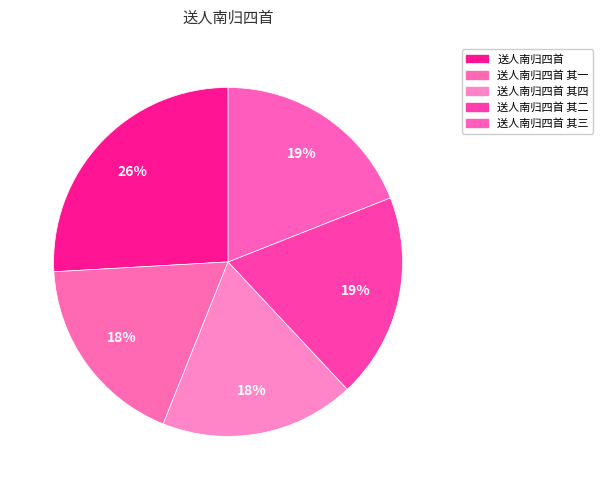

Which slice is the largest?

送人南归四首